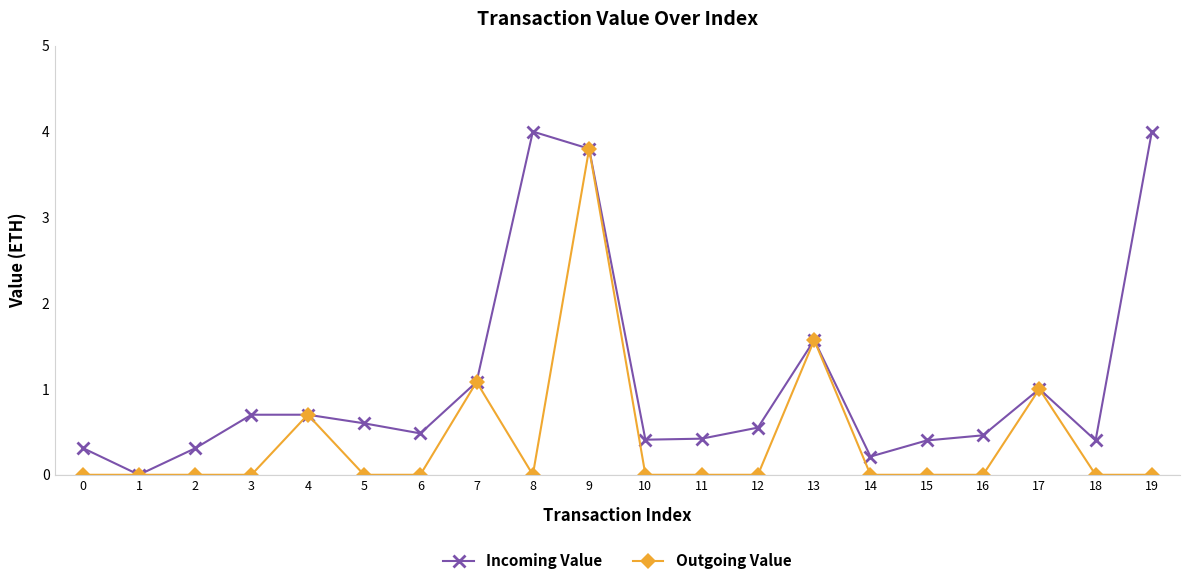

At which label is Incoming Value closest to 2?

13